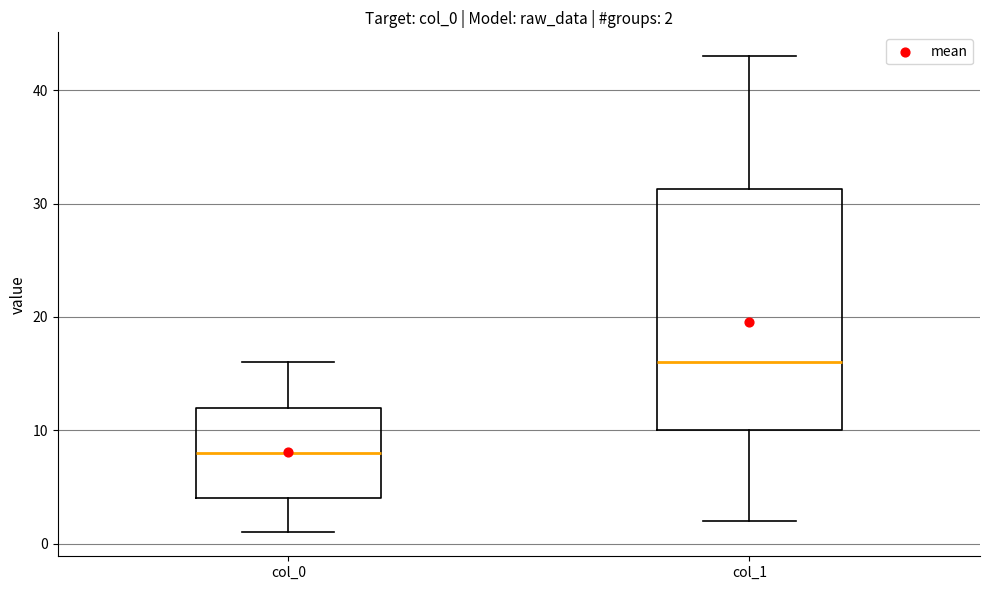

Comparing the boxes themselves (not the whiskers), which one is the tallest?

col_1